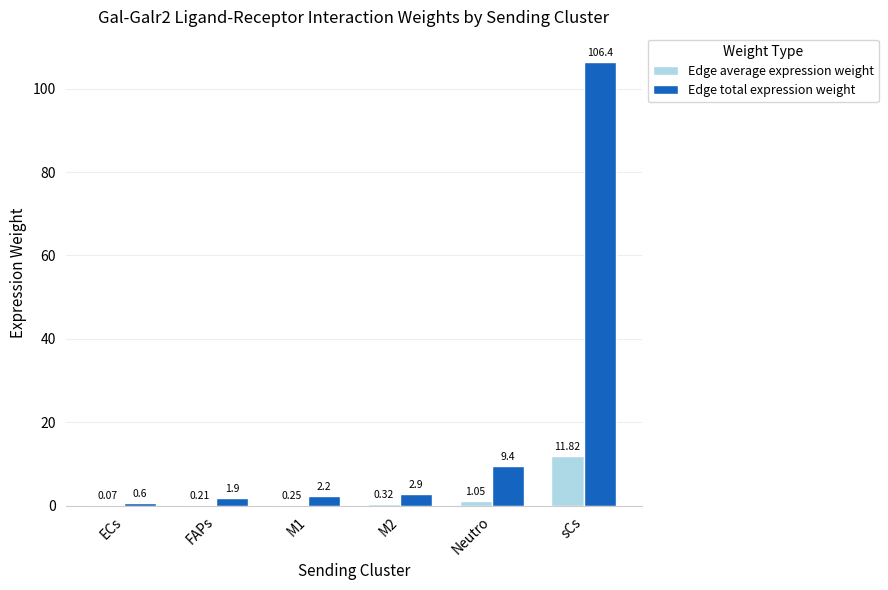

At which category is the sum across all series the highest?

sCs